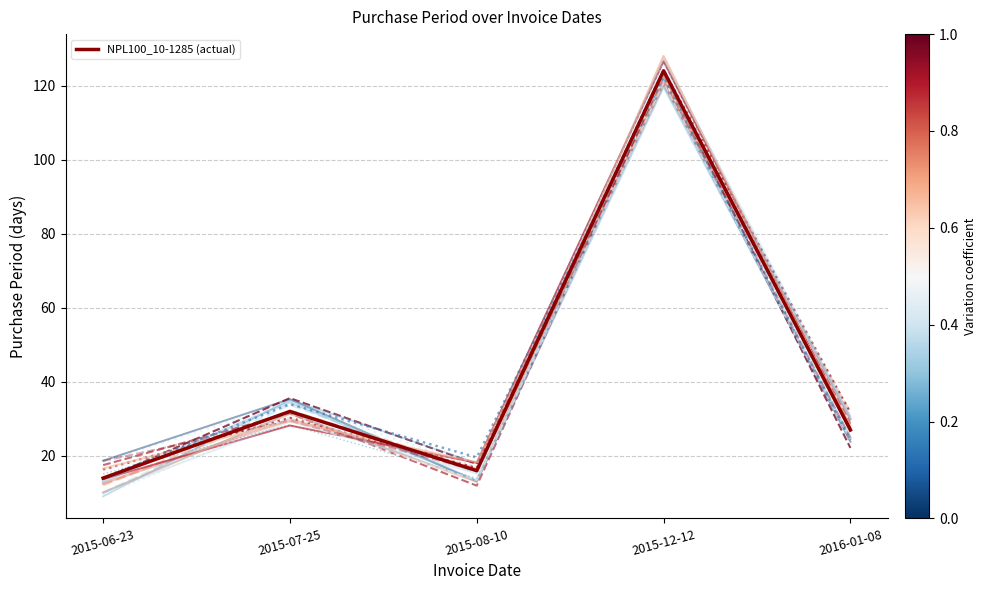

Does the chart have visible grid lines?

Yes